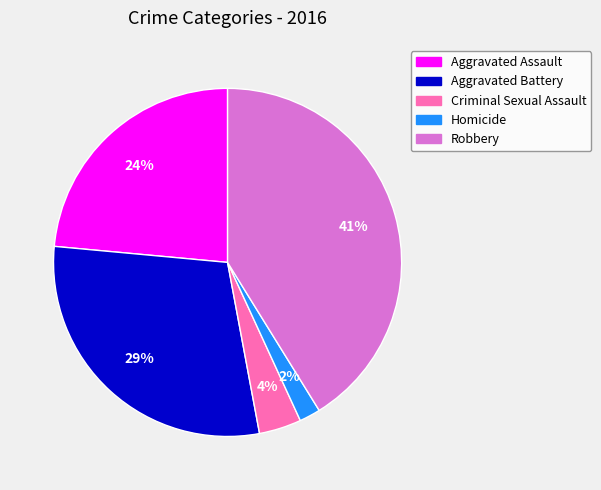

Rank the categories by value from highest to lowest.

Robbery, Aggravated Battery, Aggravated Assault, Criminal Sexual Assault, Homicide